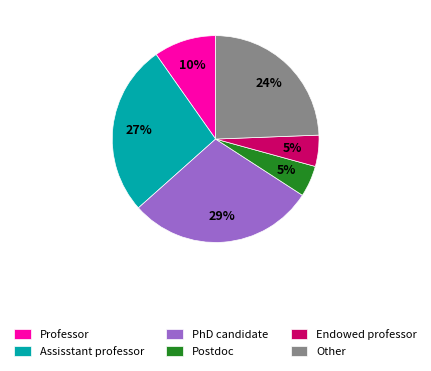

Is there any slice that represents more than half of the pie?

No